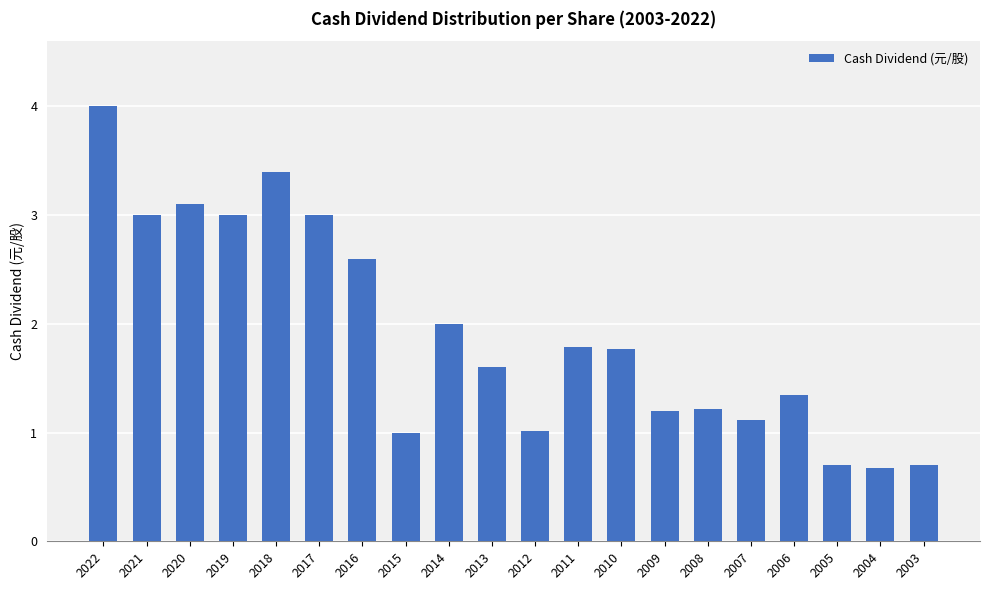

What is the value of the 7th bar from the left?

2.6